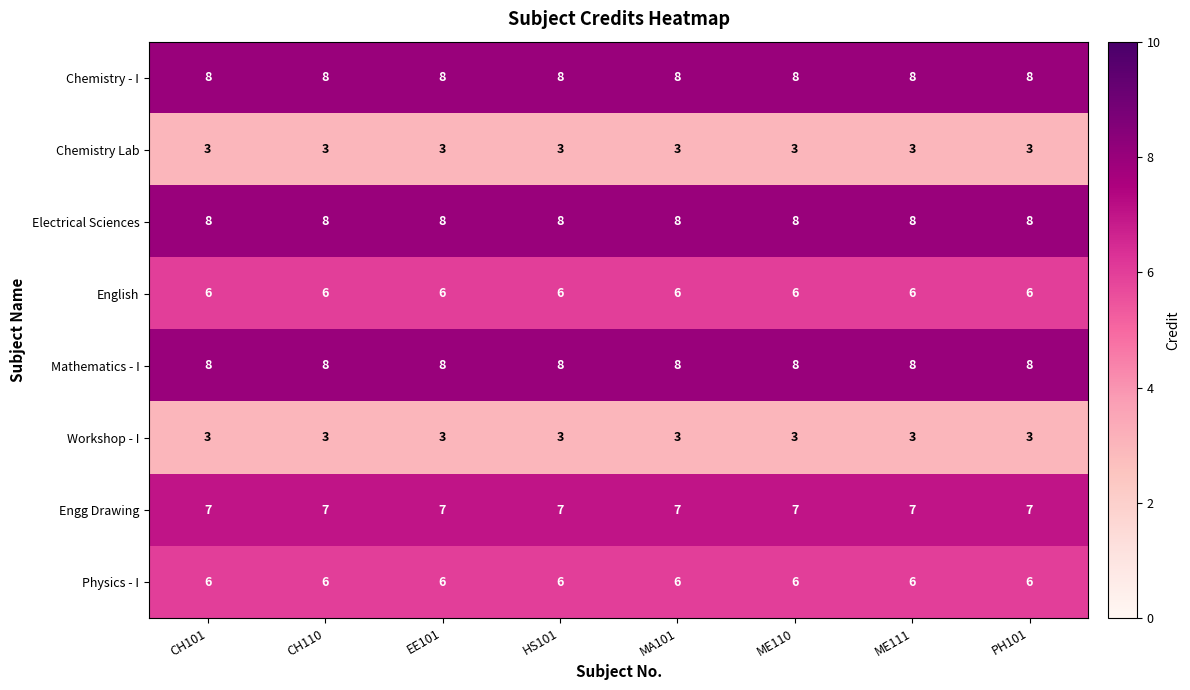

Is it true that English equals 6 at ME111?

True